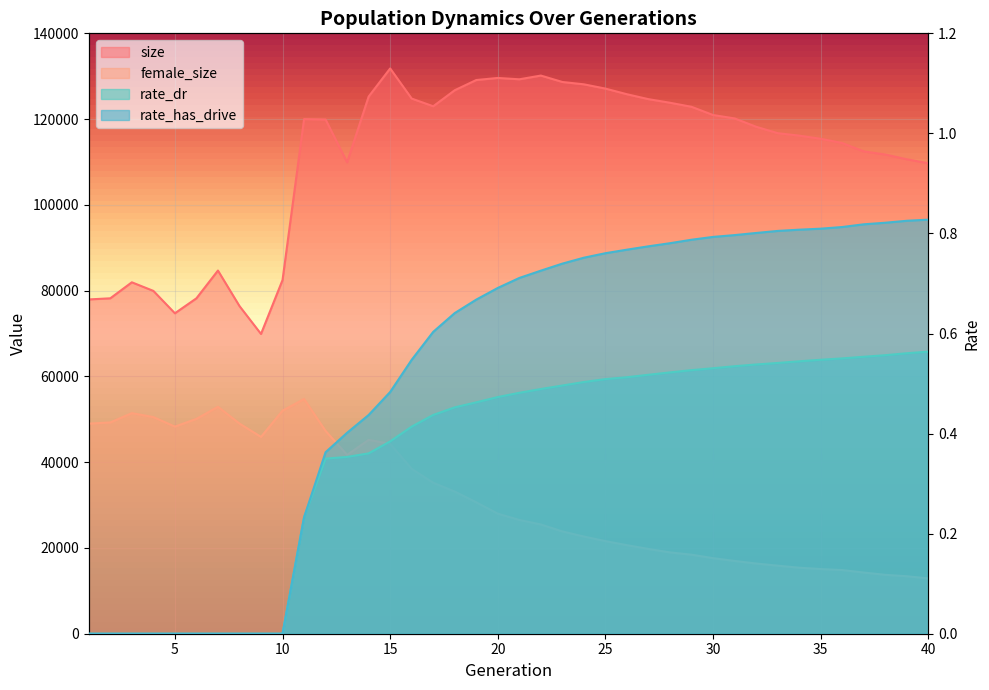

What is the average value of the female_size series?

31535.8